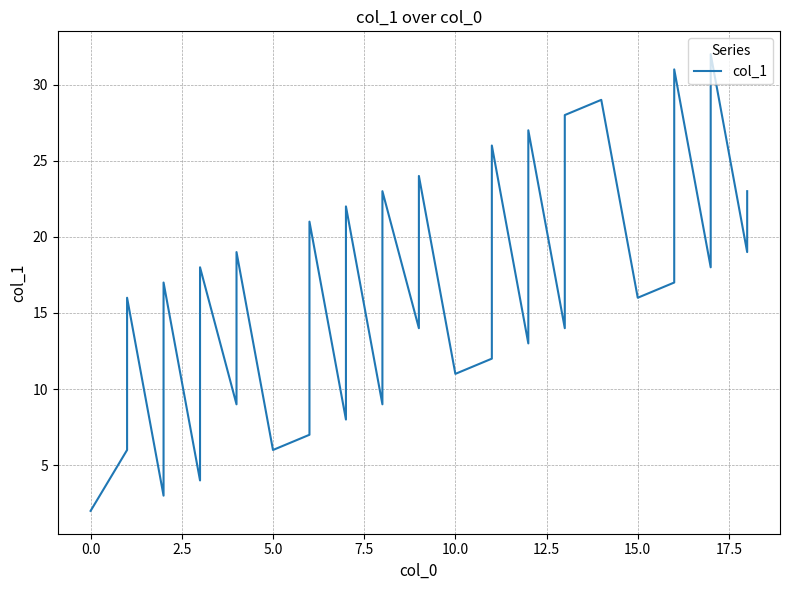

Is it true that the value at 18 is 6?

False